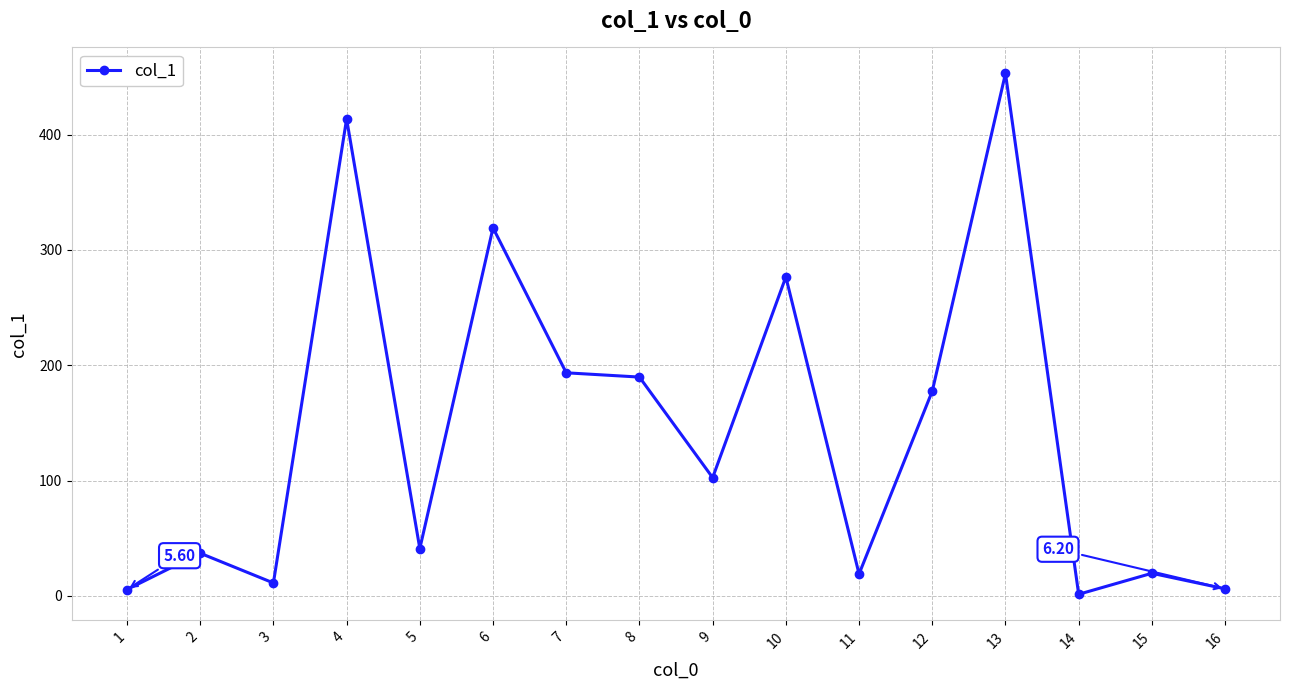

Where is the first local maximum?

2